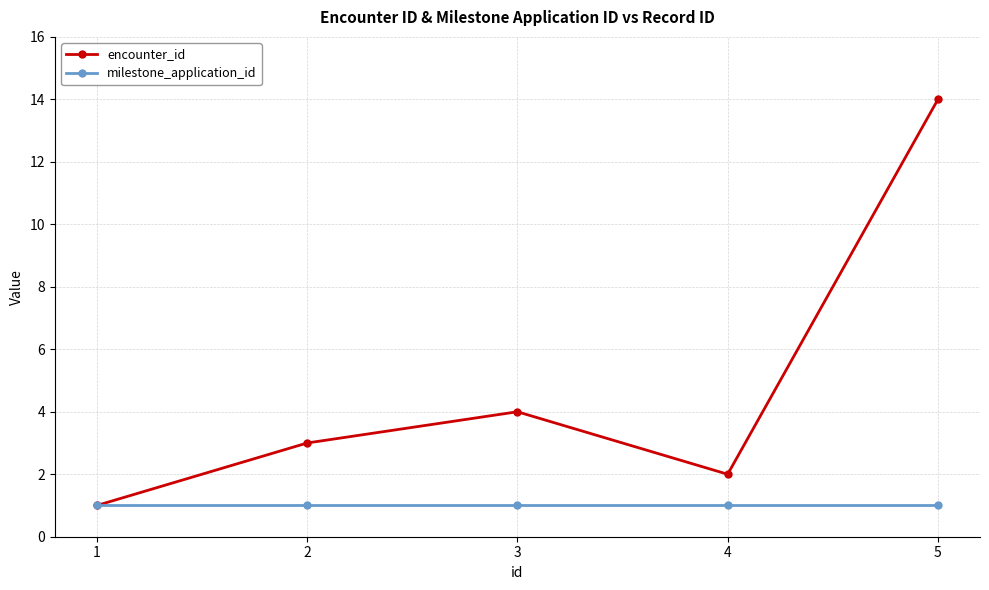

Where is the first local maximum for encounter_id?

3